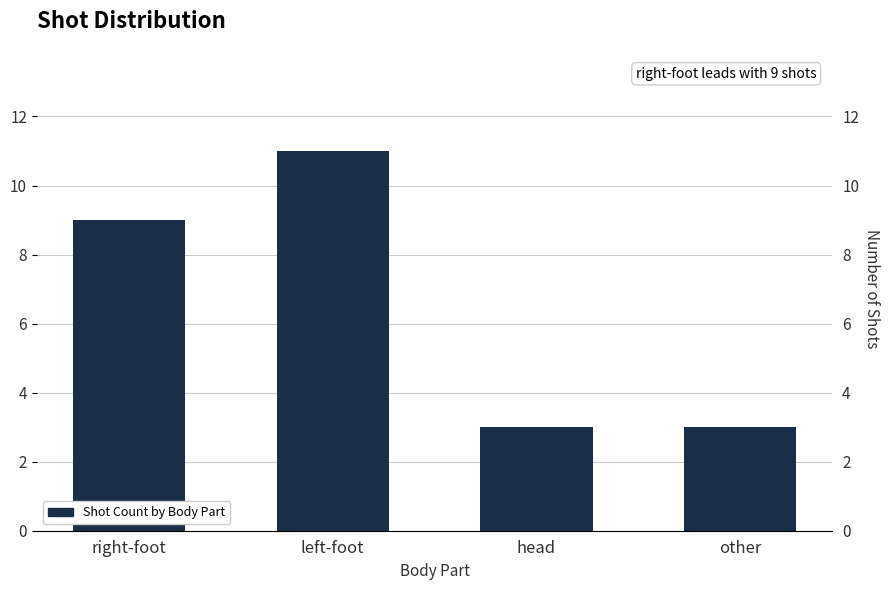

Rank the categories by value from lowest to highest.

head, other, right-foot, left-foot